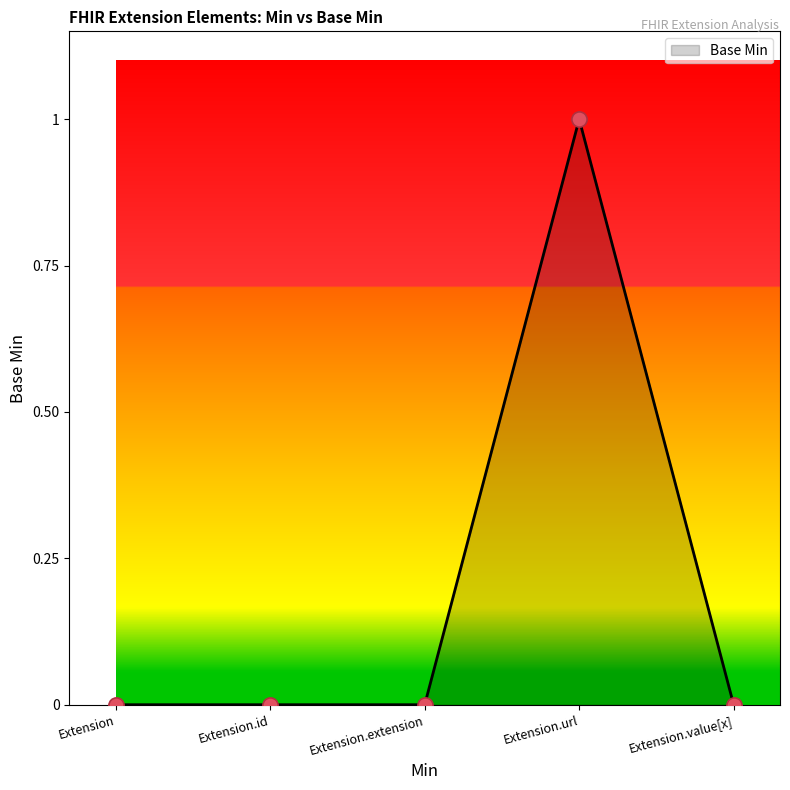

Between Extension.value[x] and Extension.url, which is larger?

Extension.url